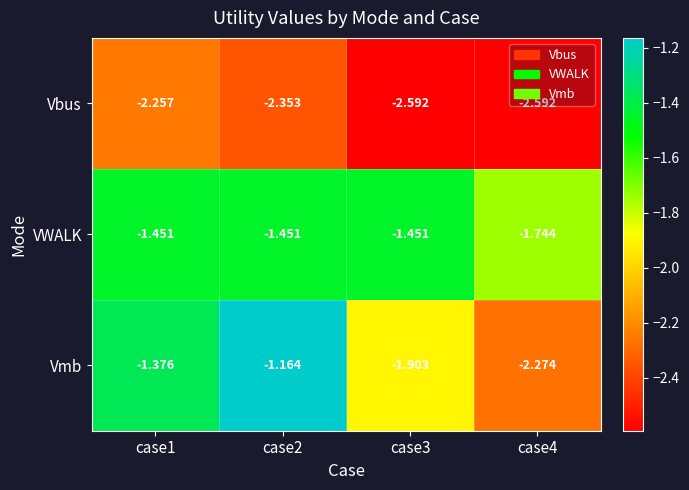

At which category is the sum across all series the highest?

case2